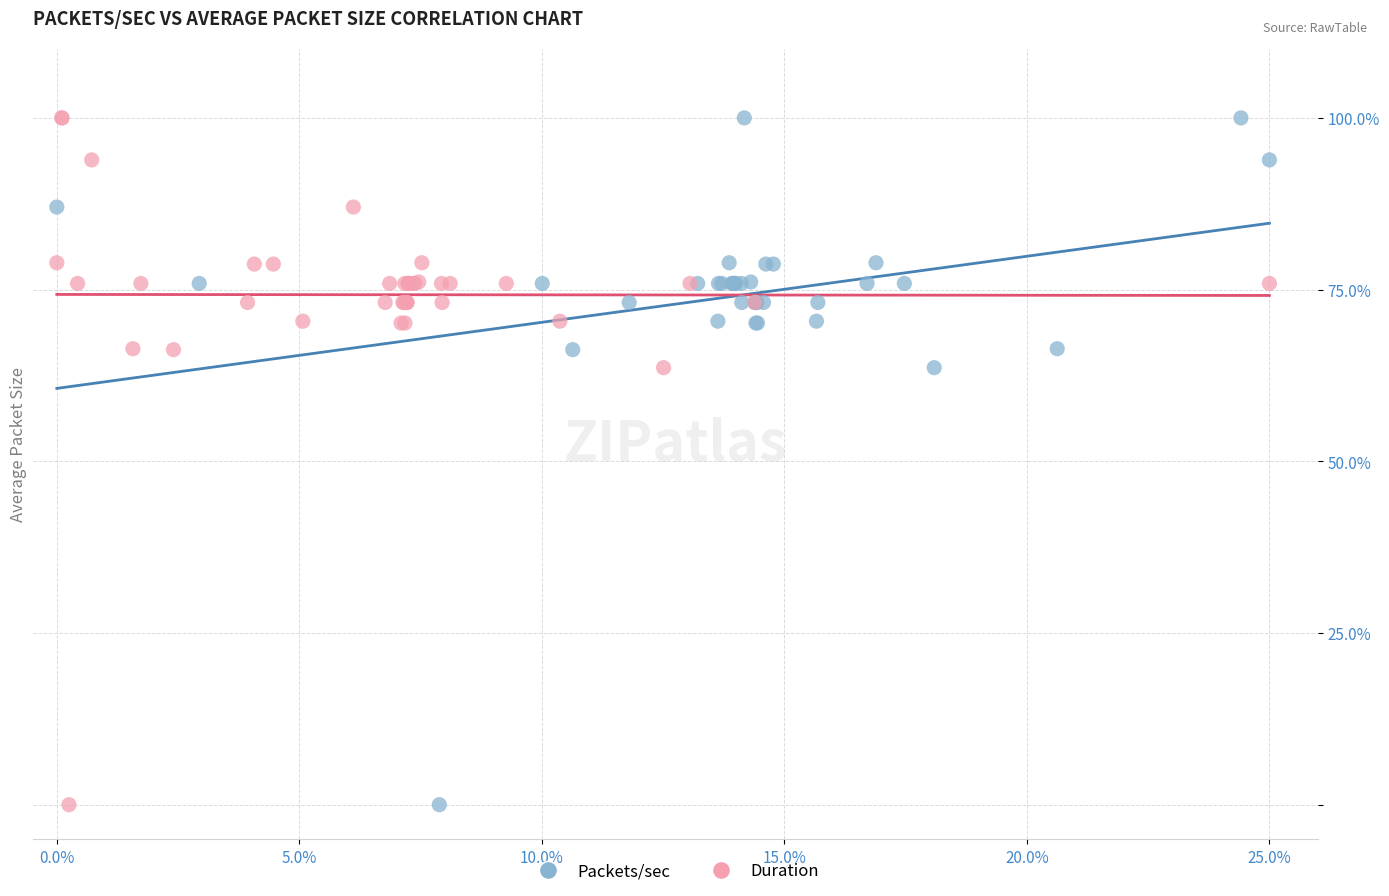

What are all the series names shown in the legend?

Packets/sec, Duration